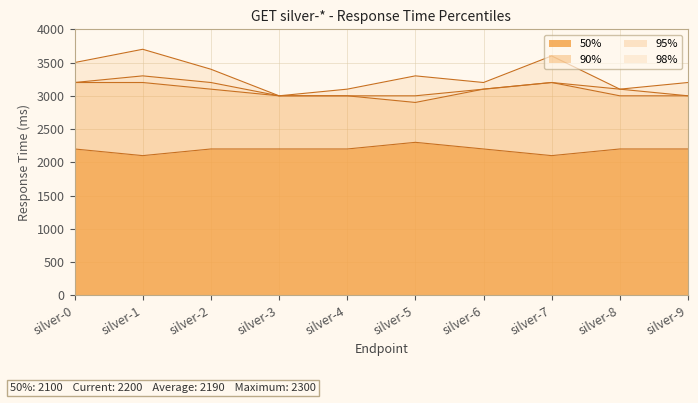

Reading left to right, list all the values displayed in this chart.

50%: 2200	2100	2200	2200	2200	2300	2200	2100	2200	2200
90%: 3200	3200	3100	3000	3000	2900	3100	3200	3000	3000
95%: 3200	3300	3200	3000	3000	3000	3100	3200	3100	3000
98%: 3500	3700	3400	3000	3100	3300	3200	3600	3100	3200